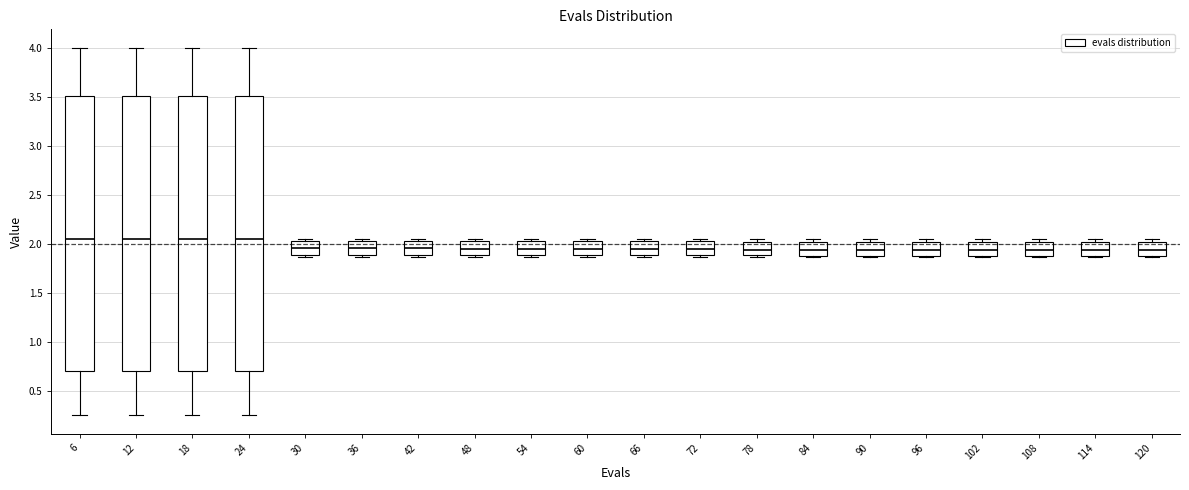

Reading left to right, read every box against the y-axis: the position of its median line, the range the box covers, and the ends of its whiskers. The values are not printed on the chart, so give them approximately, as read against the axis.

6: median 2.05, box 0.70 to 3.50, whiskers 0.25 to 4.00
12: median 2.05, box 0.70 to 3.50, whiskers 0.25 to 4.00
18: median 2.05, box 0.70 to 3.50, whiskers 0.25 to 4.00
24: median 2.05, box 0.70 to 3.50, whiskers 0.25 to 4.00
30: median 1.95, box 1.90 to 2.05, whiskers 1.85 to 2.05 (just above the box's upper edge)
36: median 1.95, box 1.90 to 2.05, whiskers 1.85 to 2.05 (just above the box's upper edge)
42: median 1.95, box 1.90 to 2.05, whiskers 1.85 to 2.05 (just above the box's upper edge)
48: median 1.95, box 1.90 to 2.05, whiskers 1.85 to 2.05 (just above the box's upper edge)
54: median 1.95, box 1.90 to 2.05, whiskers 1.85 to 2.05 (just above the box's upper edge)
60: median 1.95, box 1.90 to 2.05, whiskers 1.85 to 2.05 (just above the box's upper edge)
66: median 1.95, box 1.90 to 2.05, whiskers 1.85 to 2.05 (just above the box's upper edge)
72: median 1.95, box 1.90 to 2.05, whiskers 1.85 to 2.05 (just above the box's upper edge)
78: median 1.95, box 1.90 to 2.00, whiskers 1.85 to 2.05
84: median 1.95, box 1.90 to 2.00, whiskers 1.85 to 2.05
90: median 1.95, box 1.90 to 2.00, whiskers 1.85 to 2.05
96: median 1.95, box 1.90 to 2.00, whiskers 1.85 to 2.05
102: median 1.95, box 1.90 to 2.00, whiskers 1.85 to 2.05
108: median 1.95, box 1.90 to 2.00, whiskers 1.85 to 2.05
114: median 1.95, box 1.90 to 2.00, whiskers 1.85 to 2.05
120: median 1.95, box 1.90 to 2.00, whiskers 1.85 to 2.05